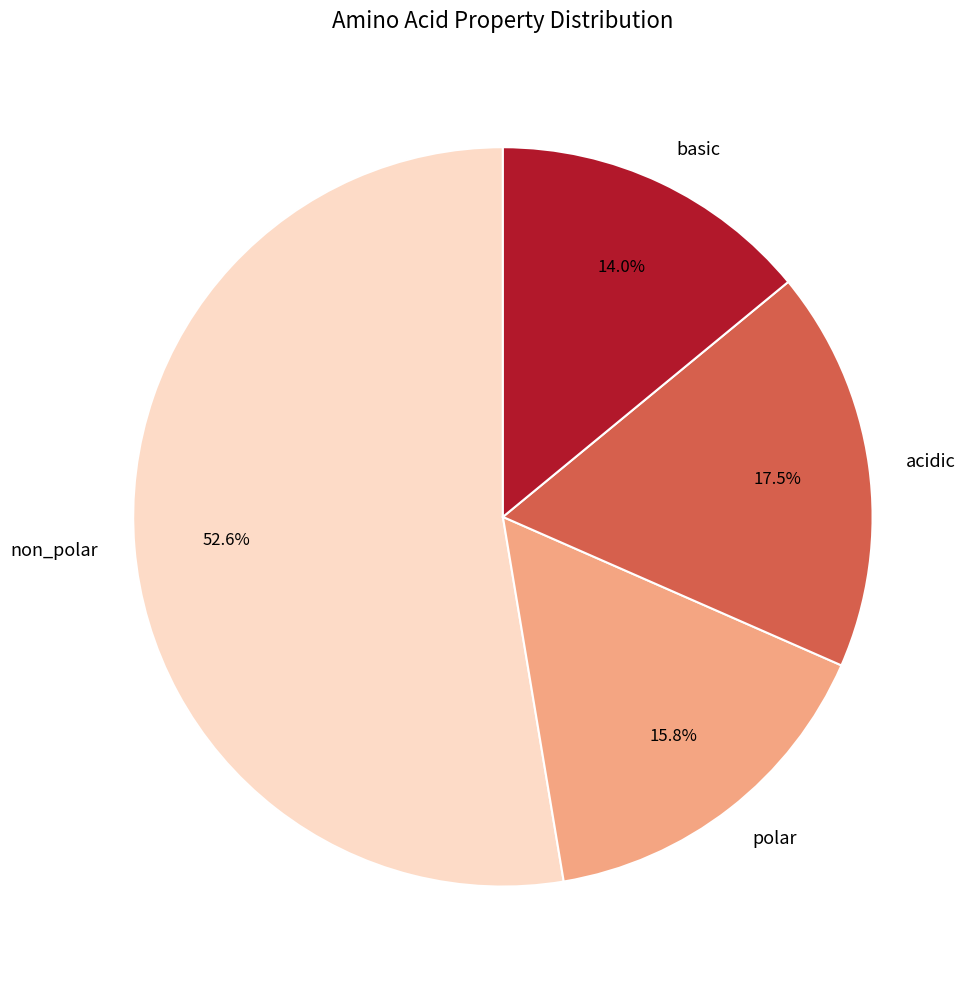

Between basic and polar, which is larger?

polar